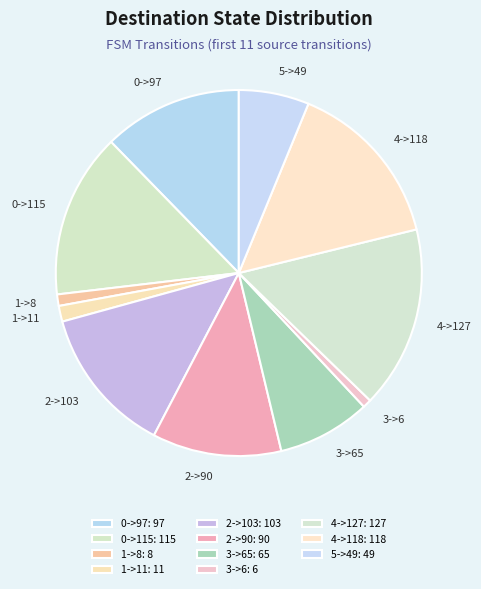

Is there any slice that represents more than half of the pie?

No